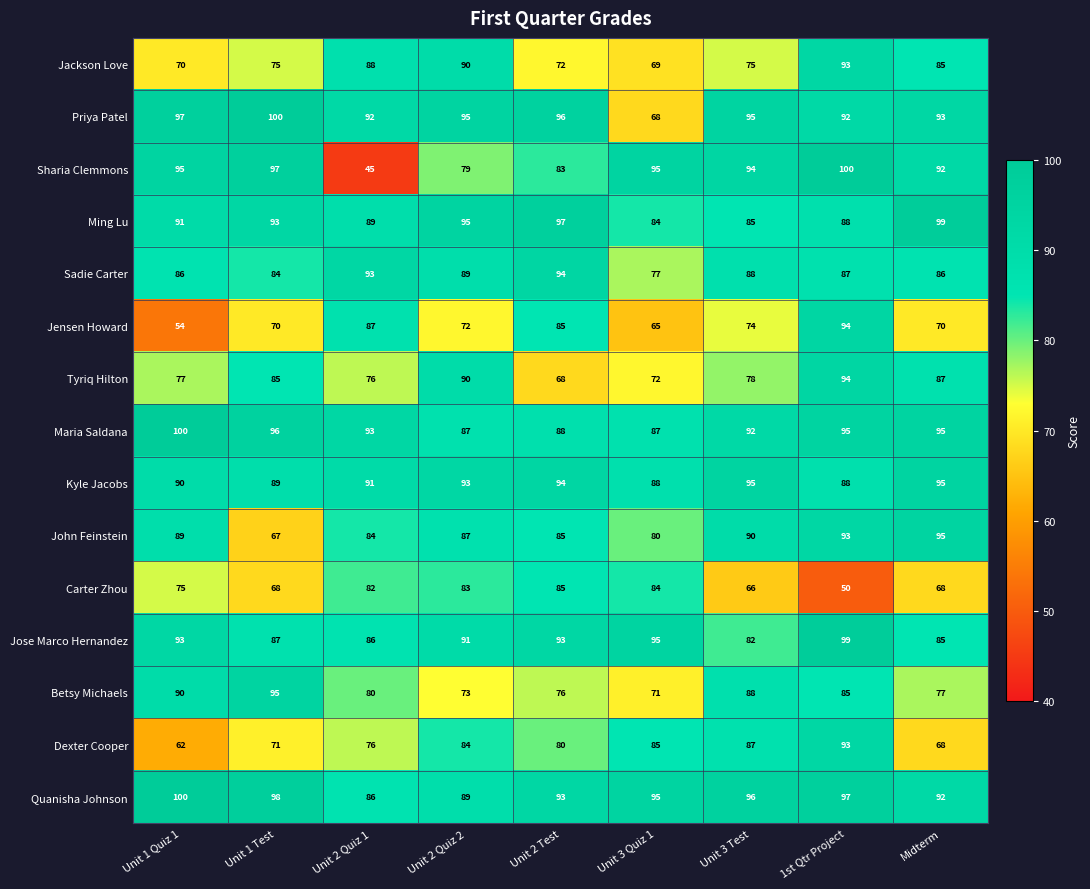

True or false: Dexter Cooper has a value of 123 at Unit 2 Test.

False